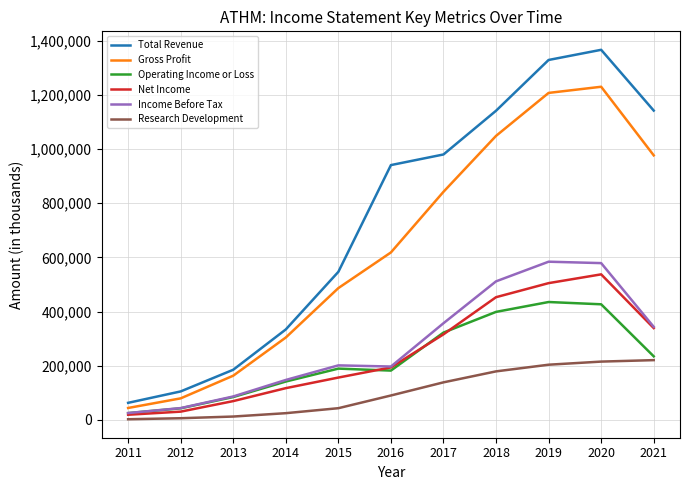

At which label is Income Before Tax closest to 304600?

2021